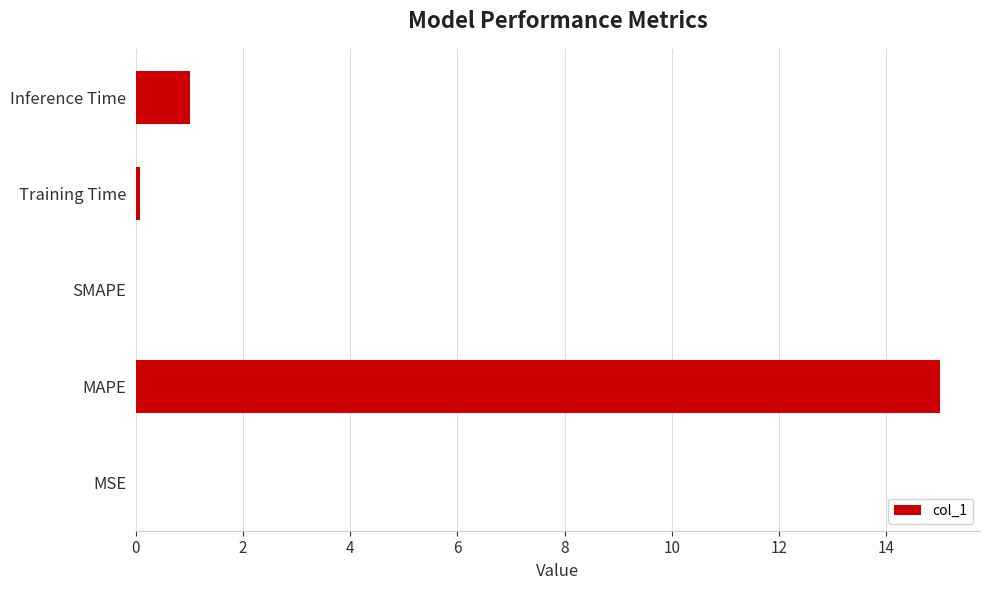

What is the average value?

3.2